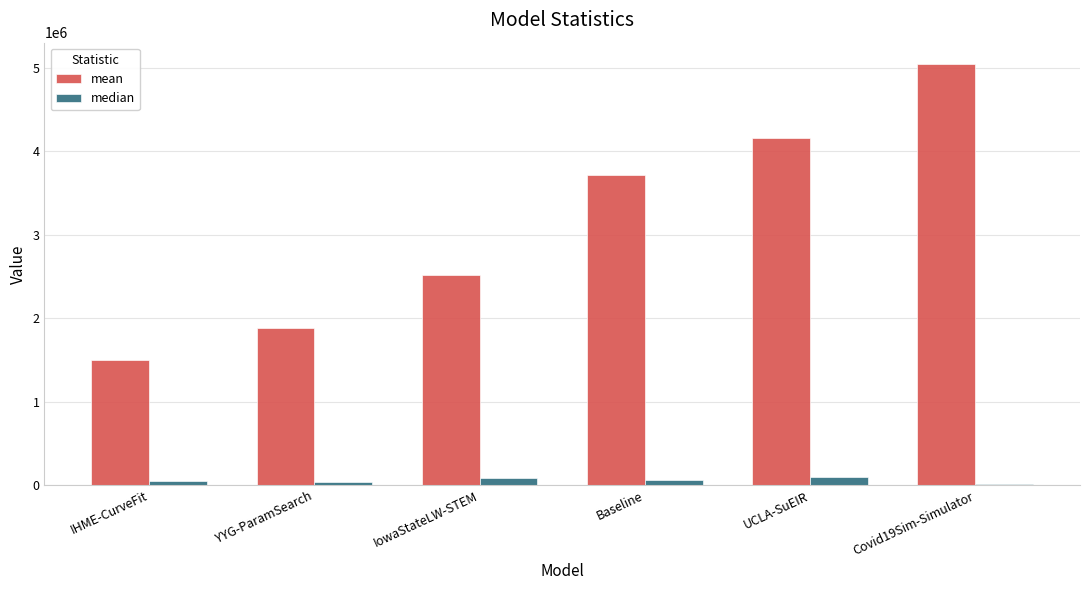

What is the maximum value shown in the chart?

5047509.2